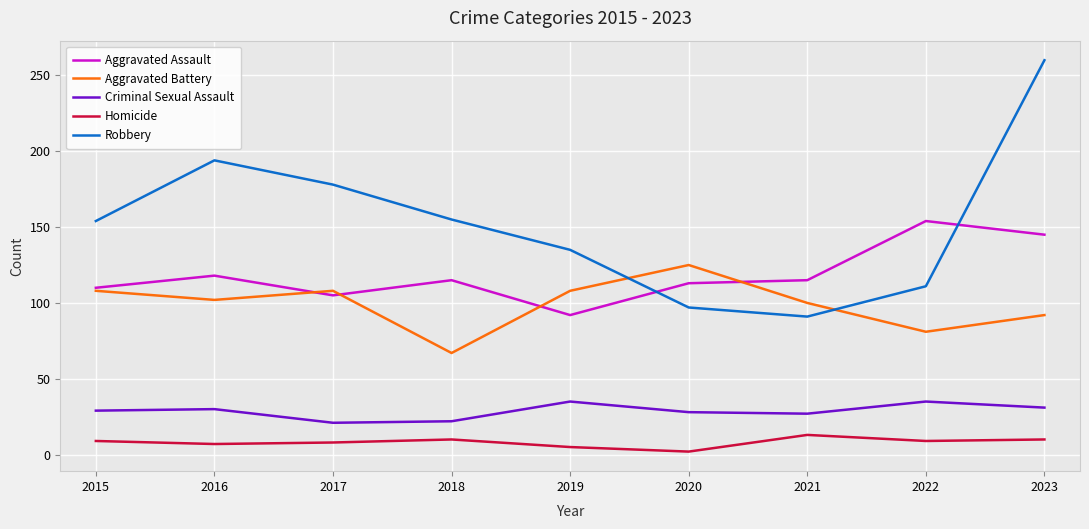

Is the value of Criminal Sexual Assault at 2016 greater than the value of Aggravated Assault at 2021?

No